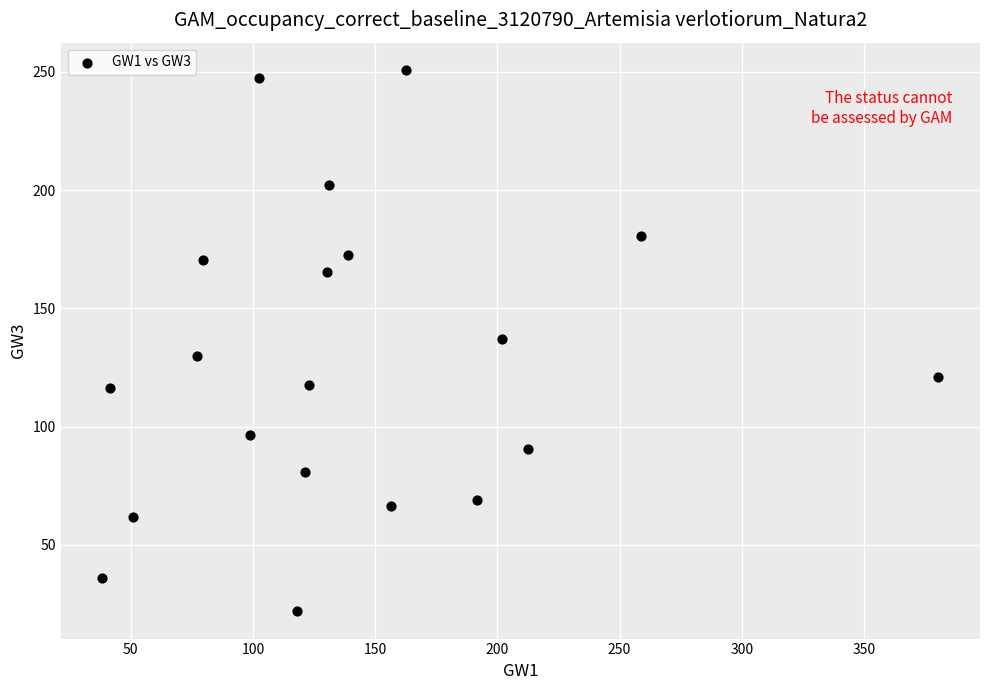

What is the range of Y values (max minus min)?

229.1